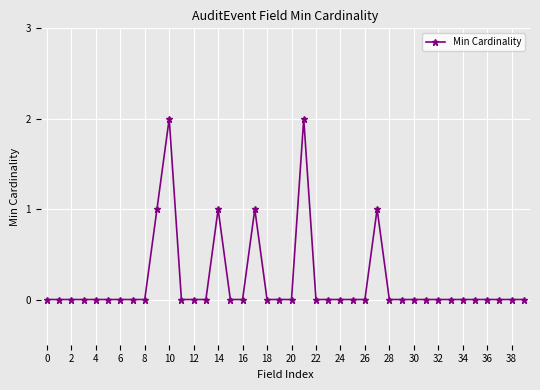

What is the difference between the second highest and second lowest values?

2